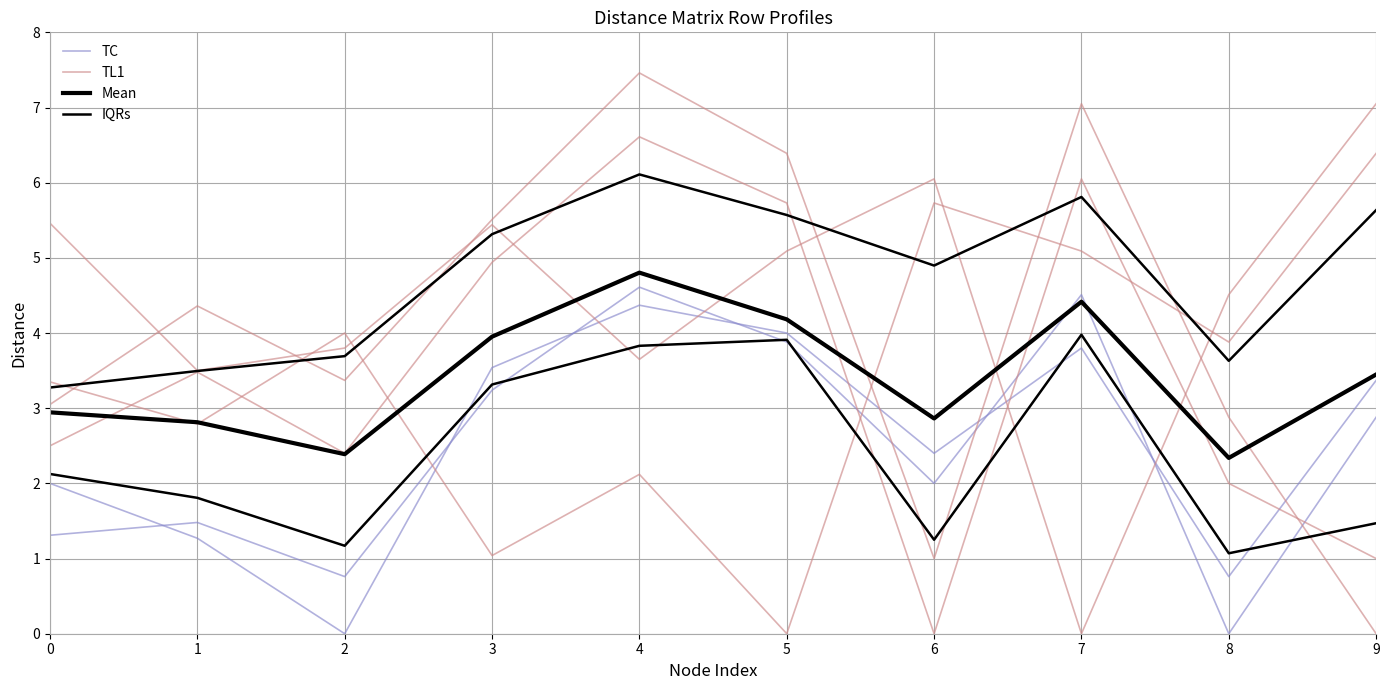

Reading left to right, what are all the values shown in this chart?

TC: 2.0	1.3	0.0	3.5	4.4	4.0	2.4	3.8	0.8	3.4
TL1: 3.4	2.8	4.0	1.0	2.1	0.0	5.7	5.1	3.9	6.4
Mean: 2.9	2.8	2.4	4.0	4.8	4.2	2.9	4.4	2.3	3.4
IQRs: 2.1	1.8	1.2	3.3	3.8	3.9	1.2	4.0	1.1	1.5